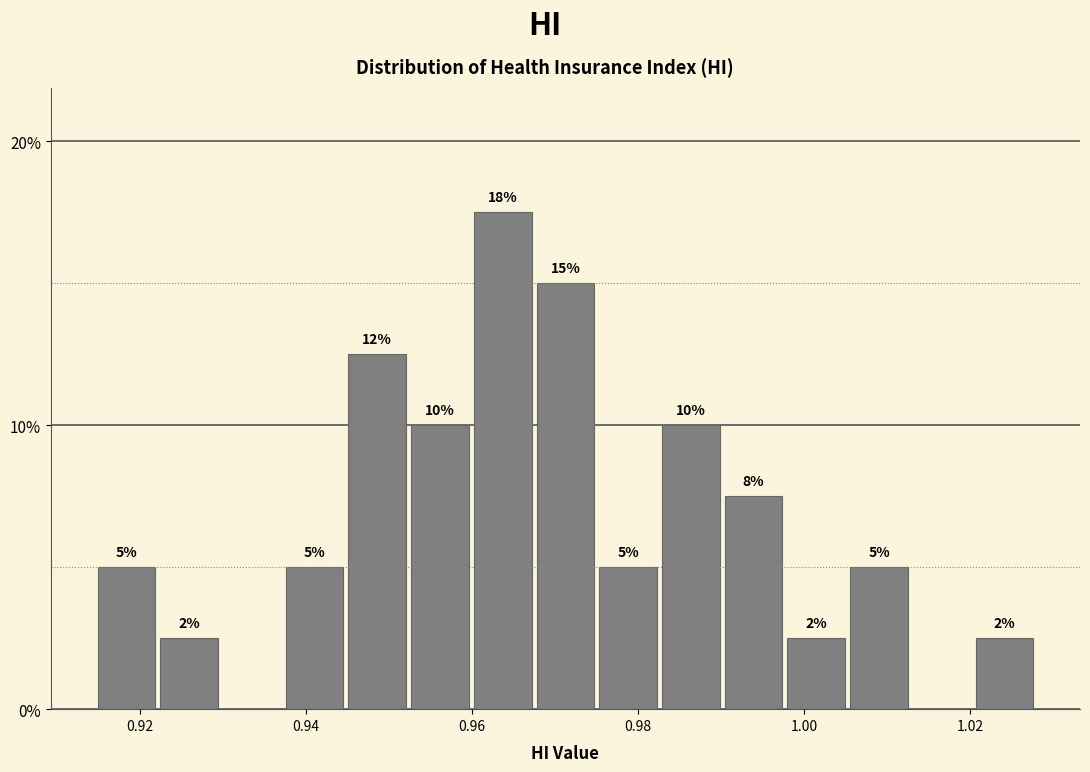

Around what value on the x-axis is the tallest bar? Give the approximate position of its centre, as read against the axis.

0.964